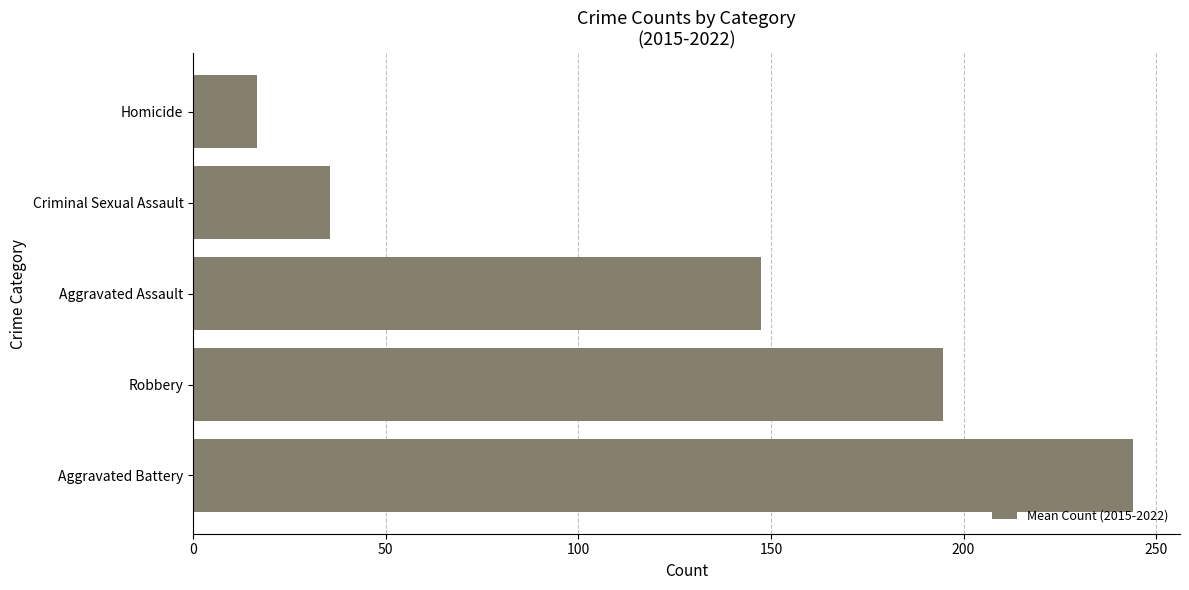

What is the change in value from Aggravated Assault to Criminal Sexual Assault?

-111.9